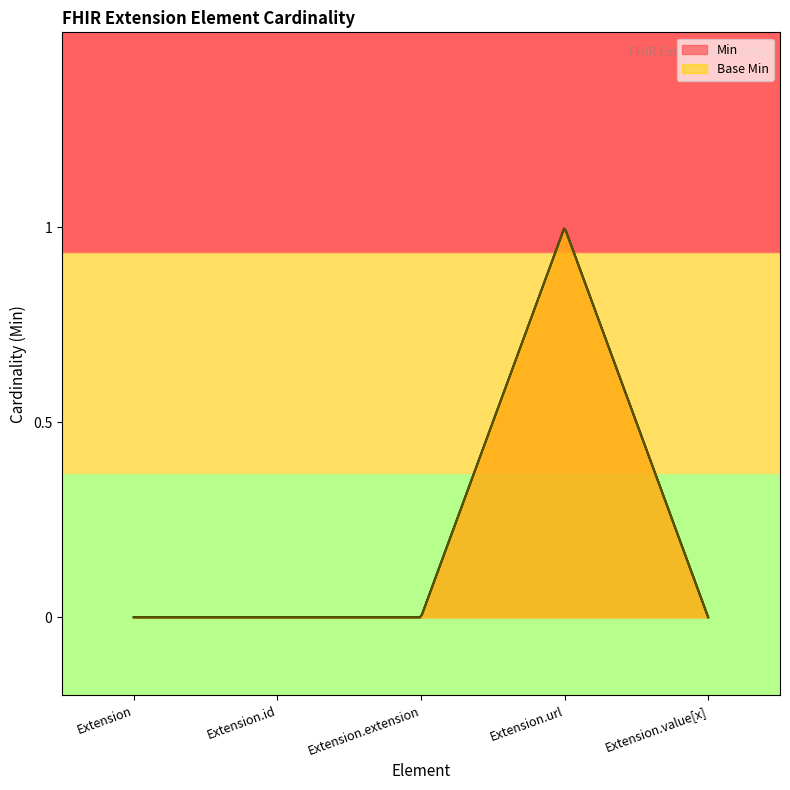

Reading right to left, transcribe all the data shown in this chart.

Min: 0	1	0	0	0
Base Min: 0	1	0	0	0